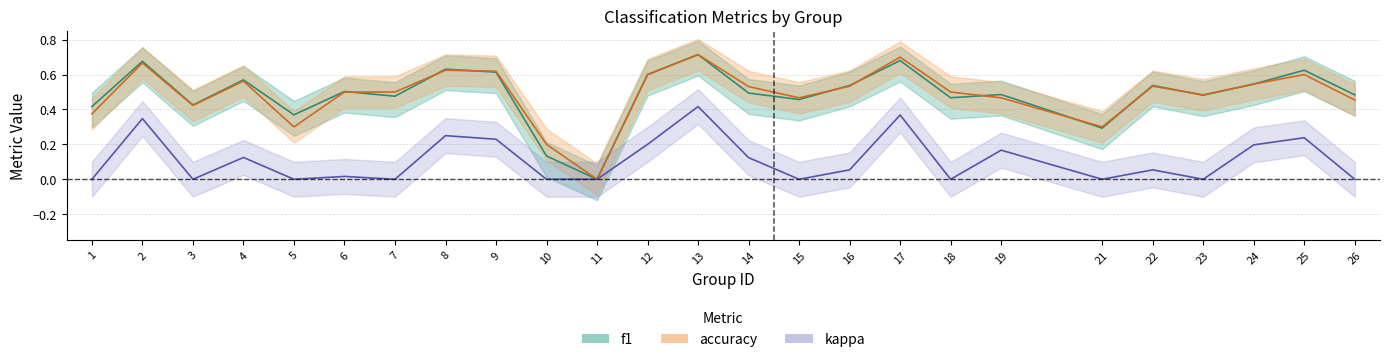

At which category does f1 reach its first local valley?

3